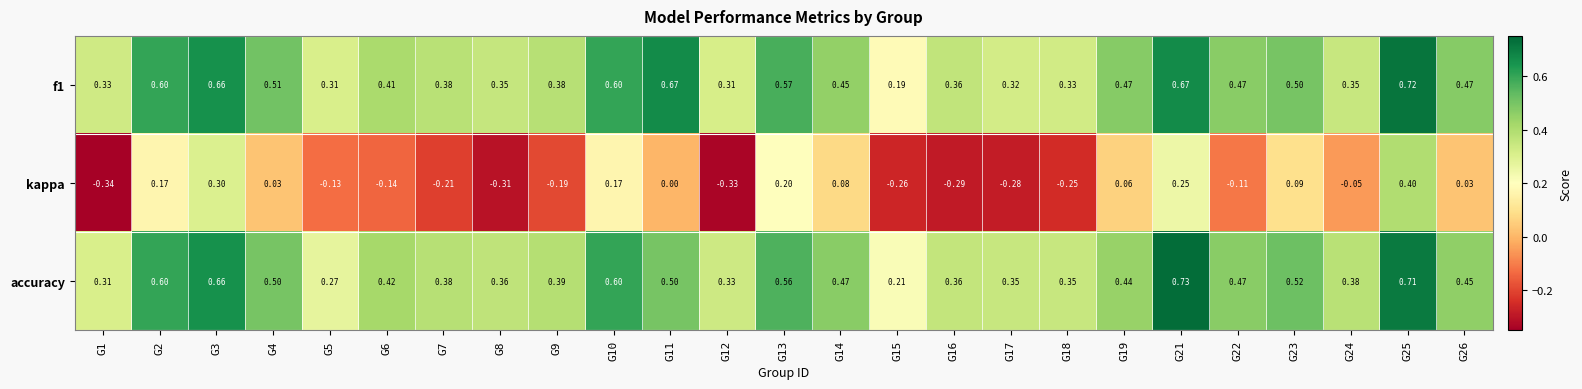

Which series has the largest range (max minus min)?

kappa